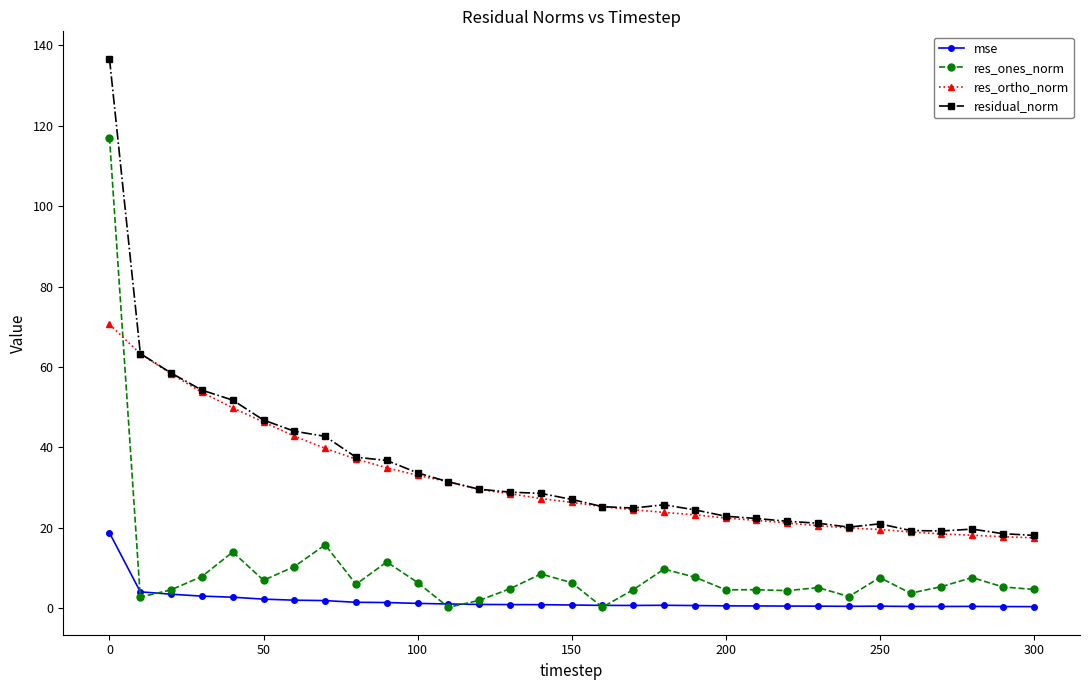

True or false: res_ortho_norm and res_ones_norm cross at least once.

True